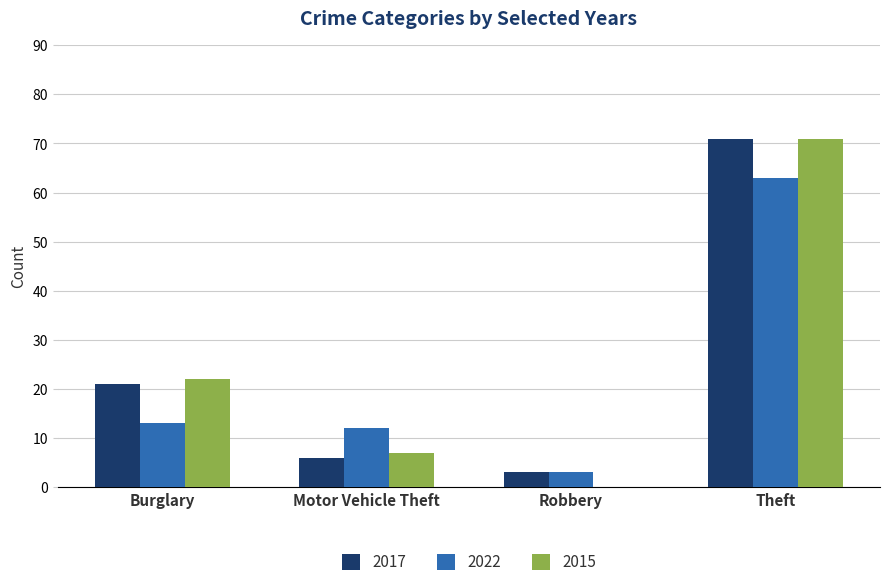

The 2017 series shows 71 at Theft. True or false?

True